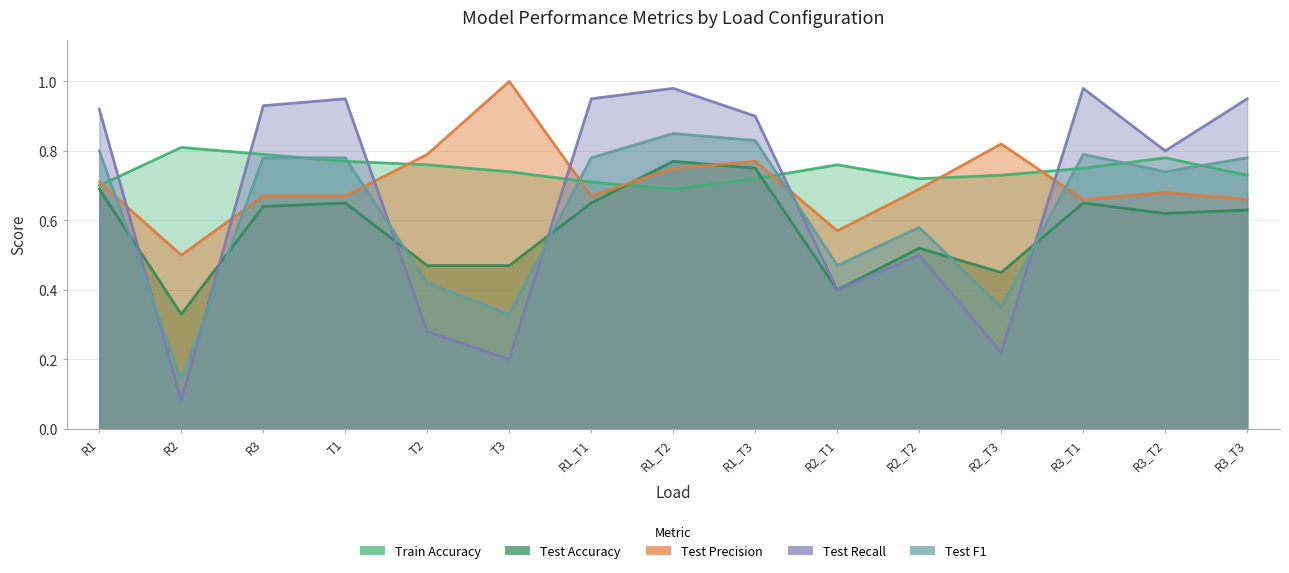

What is the spread (max minus min) of values at T3?

0.8